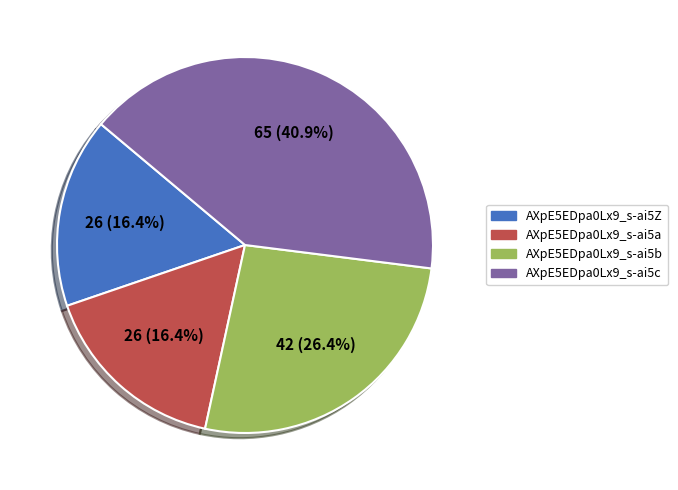

The AXpE5EDpa0Lx9_s-ai5b slice represents 26% of the pie. True or false?

True